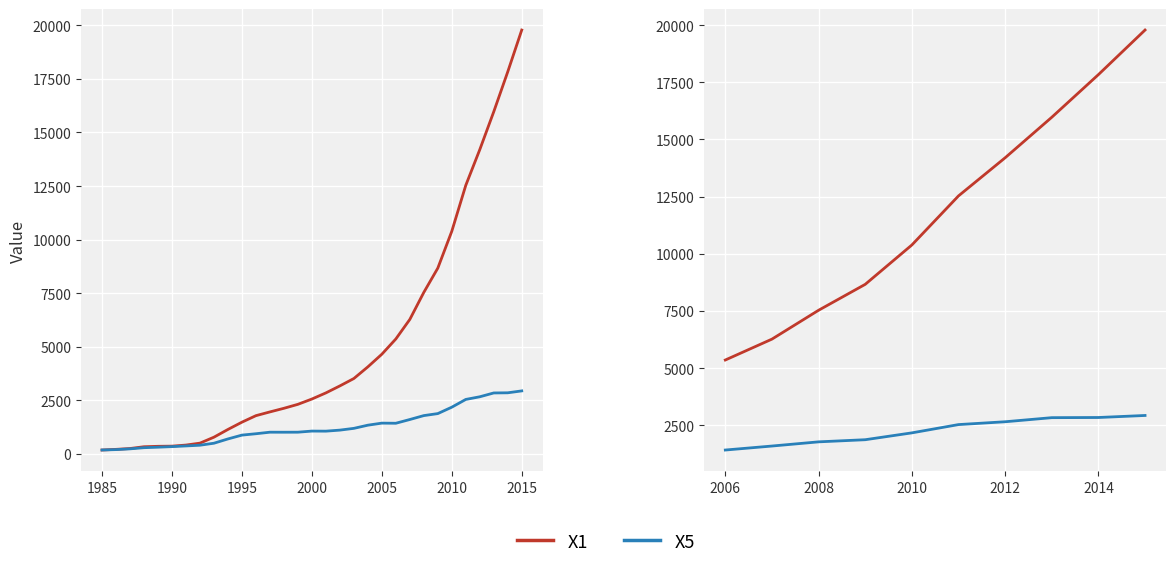

Which series has the largest total across all categories?

X1